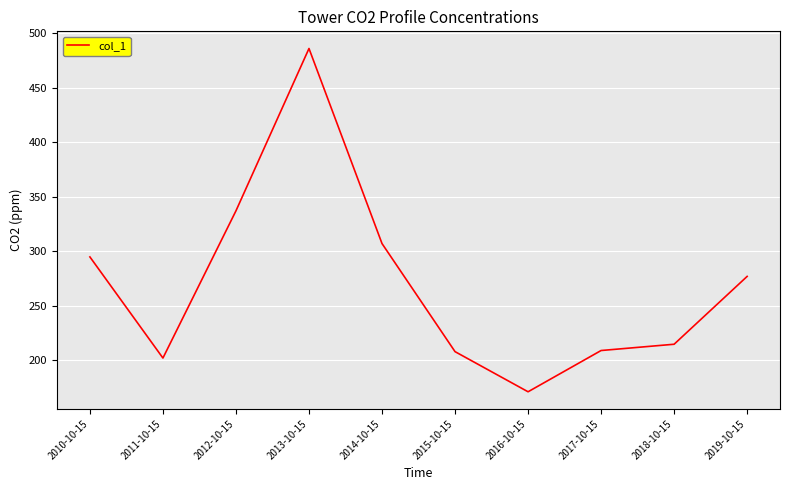

How many interior local peaks (higher than both neighbors) does the data have?

1